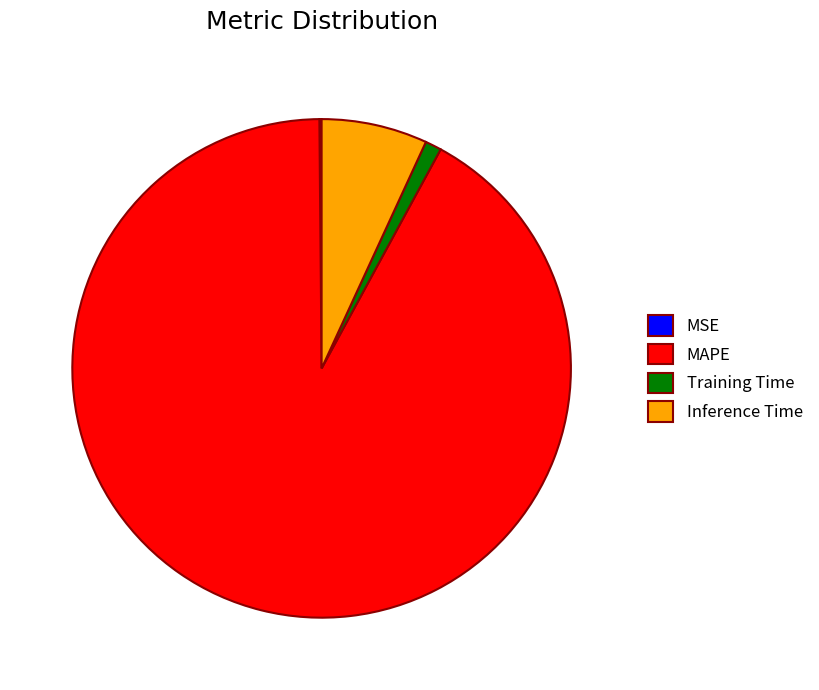

What is the largest slice in the pie chart?

MAPE